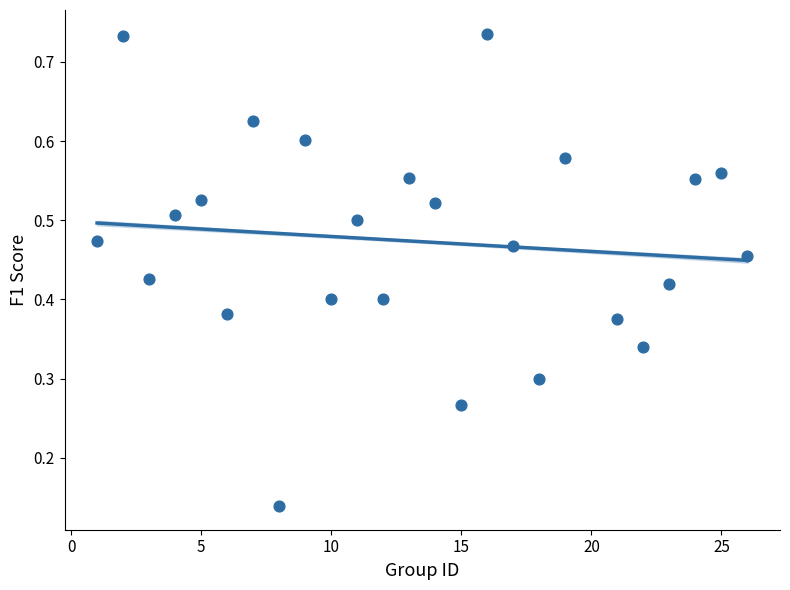

What is the range of X values (max minus min)?

25.0